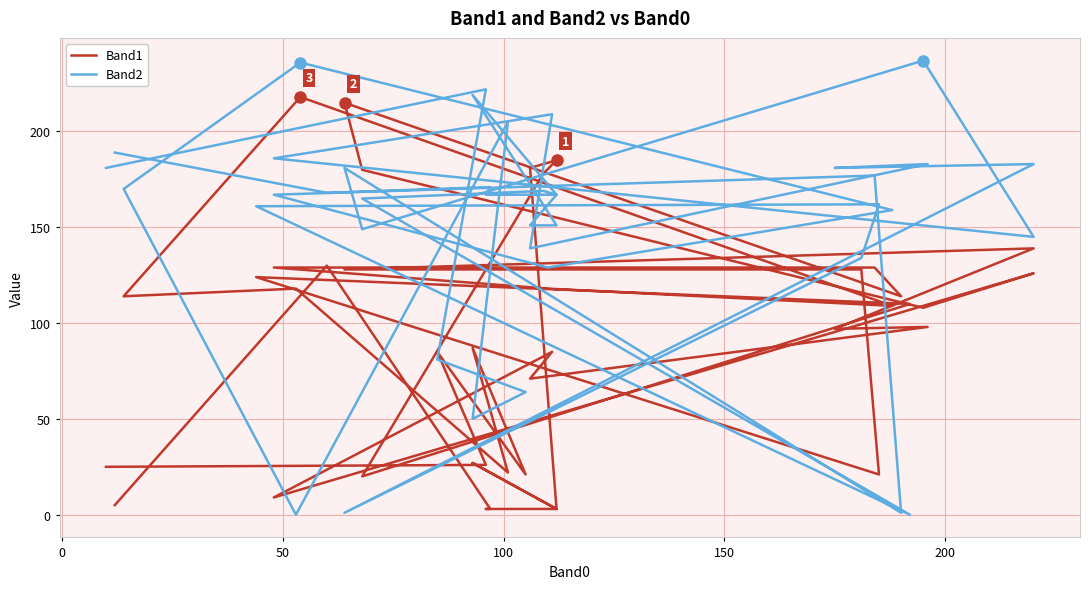

What is the average value of the Band2 series?

149